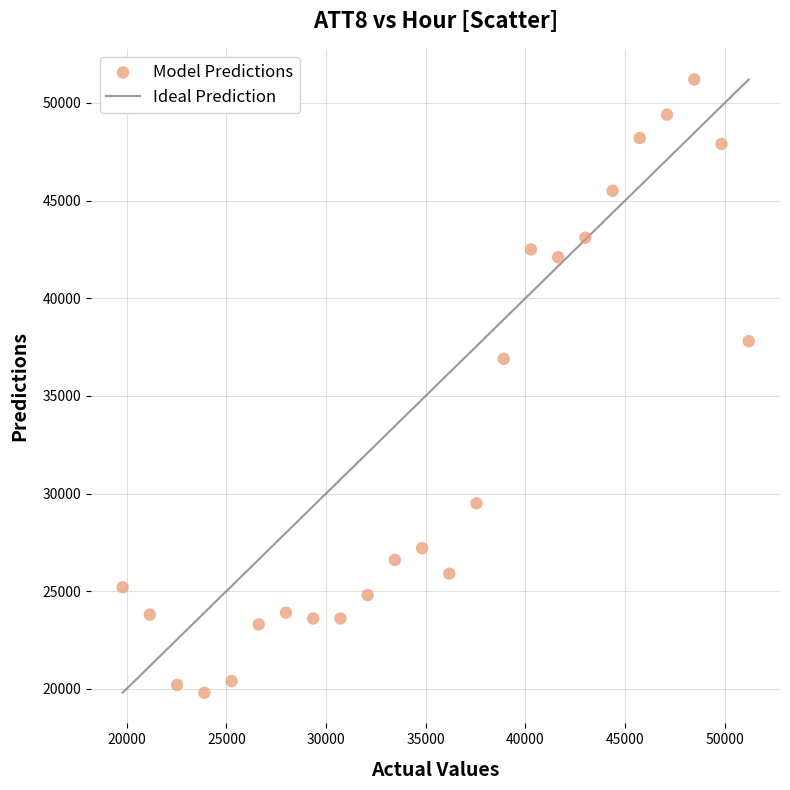

What is the range of Y values (max minus min)?

31400